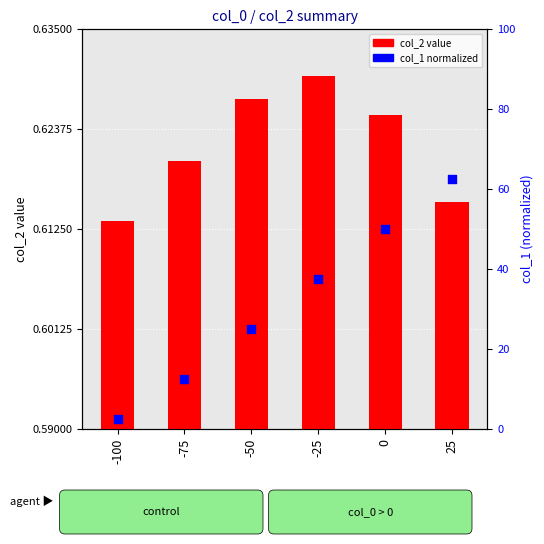

Which series has the largest total across all categories?

col_1 (normalized)